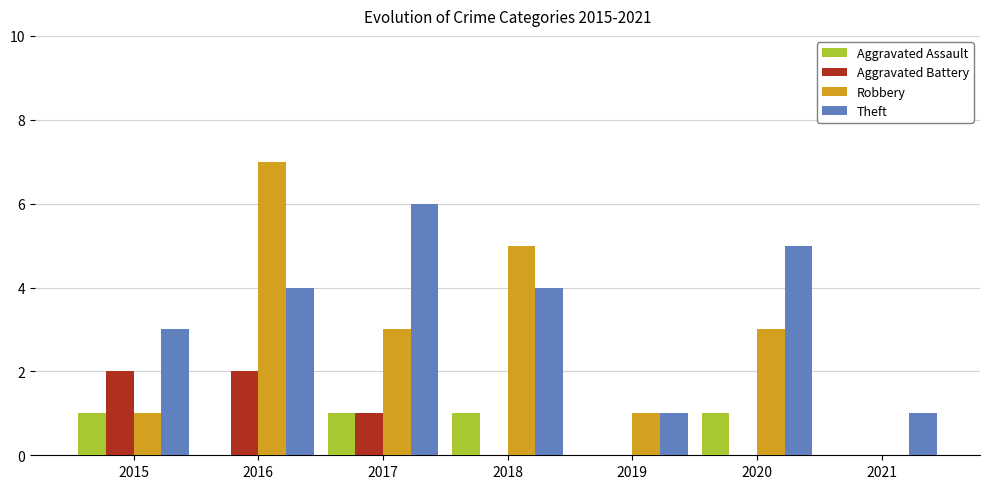

Which category has the highest value across all series?

2016